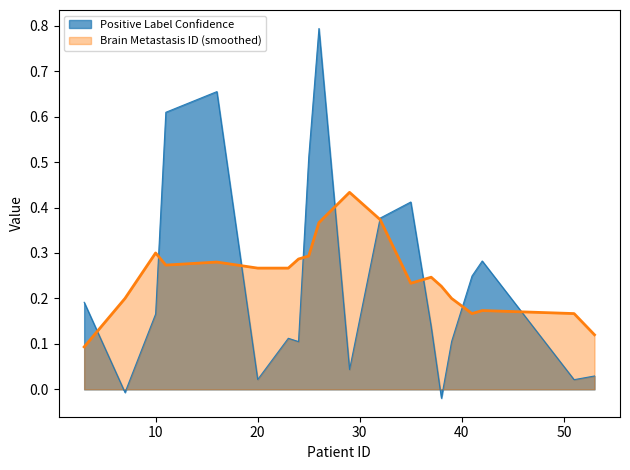

List the labels in order of value, smallest first.

38, 7, 51, 20, 53, 29, 24, 39, 23, 37, 10, 3, 41, 42, 32, 35, 25, 11, 16, 26